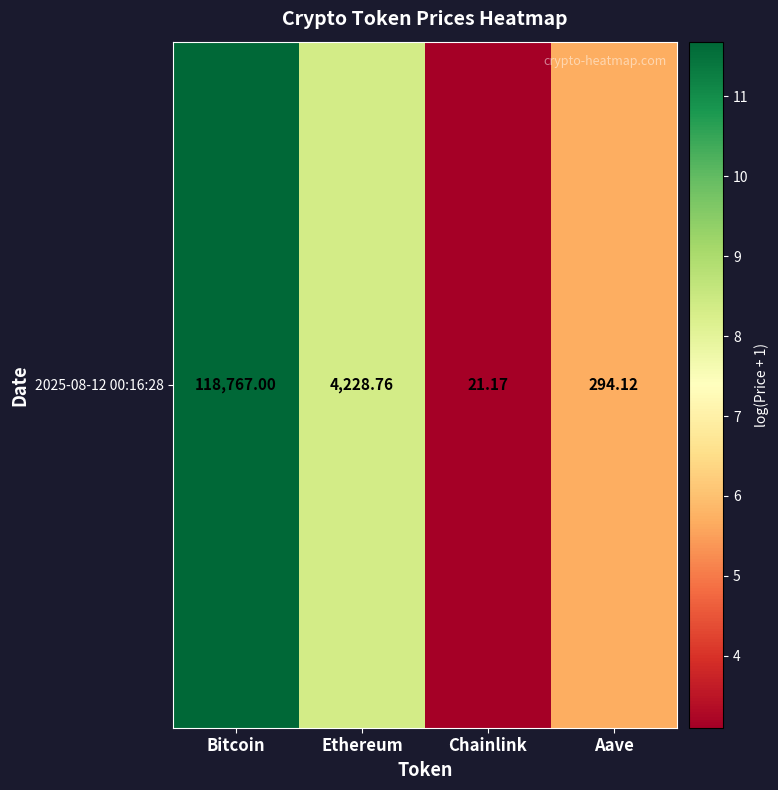

List the labels in order of value, largest first.

Bitcoin, Ethereum, Aave, Chainlink